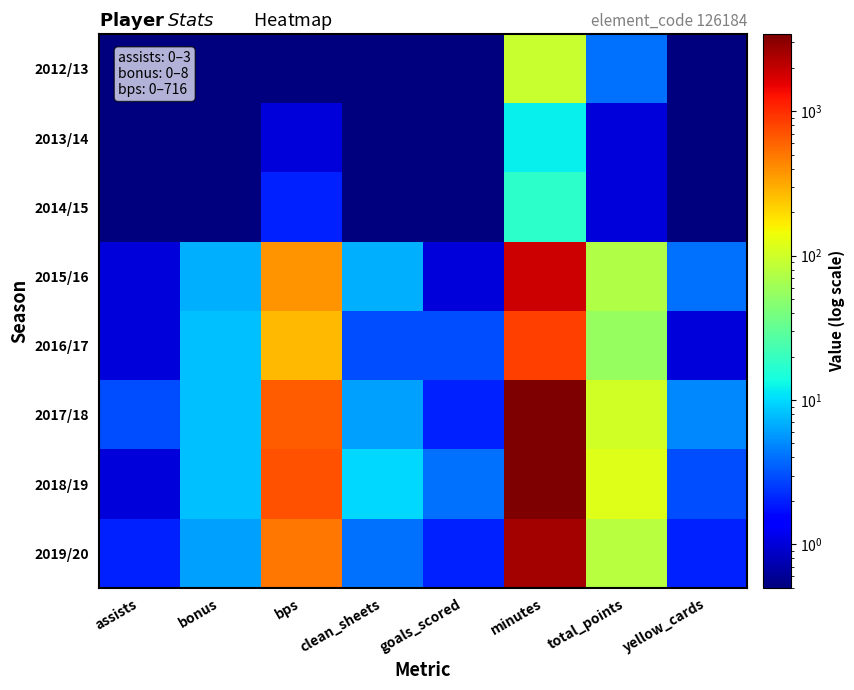

Reading left to right, what are all the values shown in this chart?

2012/13: assists=0.5	bonus=0.5	bps=0.5	clean_sheets=0.5	goals_scored=0.5	minutes=92.0	total_points=4.0	yellow_cards=0.5
2013/14: assists=0.5	bonus=0.5	bps=1.0	clean_sheets=0.5	goals_scored=0.5	minutes=12.0	total_points=1.0	yellow_cards=0.5
2014/15: assists=0.5	bonus=0.5	bps=2.0	clean_sheets=0.5	goals_scored=0.5	minutes=18.0	total_points=1.0	yellow_cards=0.5
2015/16: assists=1.0	bonus=7.0	bps=378.0	clean_sheets=7.0	goals_scored=1.0	minutes=1874.0	total_points=73.0	yellow_cards=4.0
2016/17: assists=1.0	bonus=8.0	bps=267.0	clean_sheets=3.0	goals_scored=3.0	minutes=834.0	total_points=55.0	yellow_cards=1.0
2017/18: assists=3.0	bonus=8.0	bps=642.0	clean_sheets=6.0	goals_scored=2.0	minutes=3352.0	total_points=102.0	yellow_cards=5.0
2018/19: assists=1.0	bonus=8.0	bps=716.0	clean_sheets=10.0	goals_scored=4.0	minutes=3411.0	total_points=120.0	yellow_cards=3.0
2019/20: assists=2.0	bonus=6.0	bps=499.0	clean_sheets=4.0	goals_scored=2.0	minutes=2503.0	total_points=79.0	yellow_cards=2.0